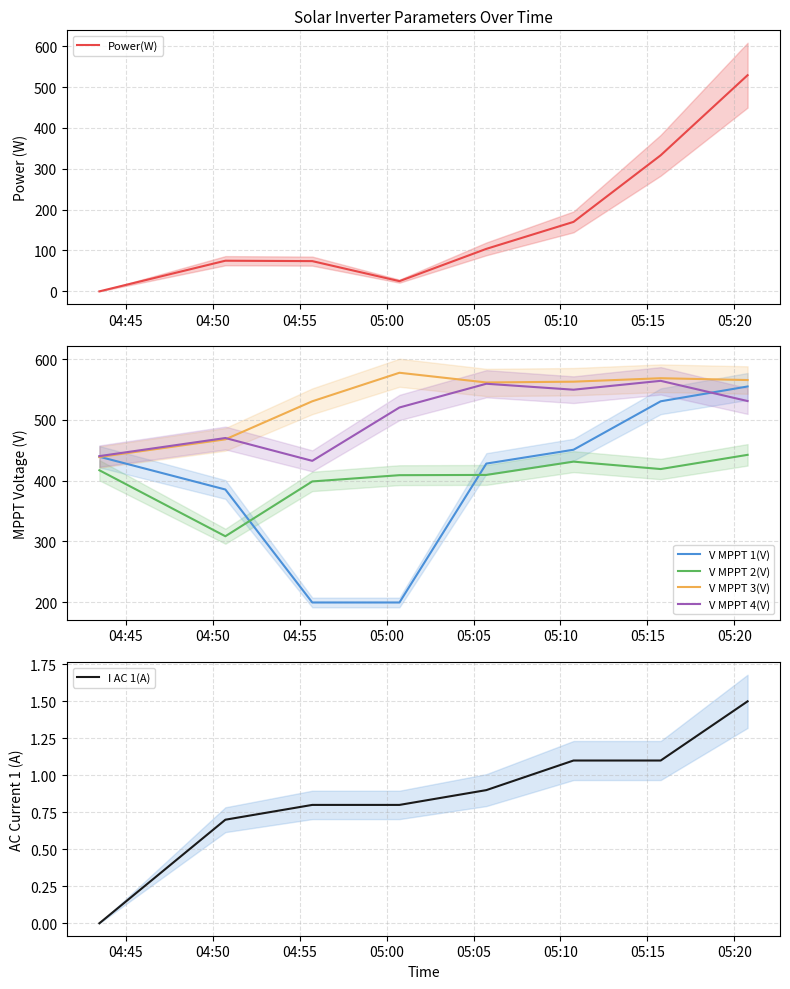

What is the highest value of the V MPPT 3(V) series?

577.8